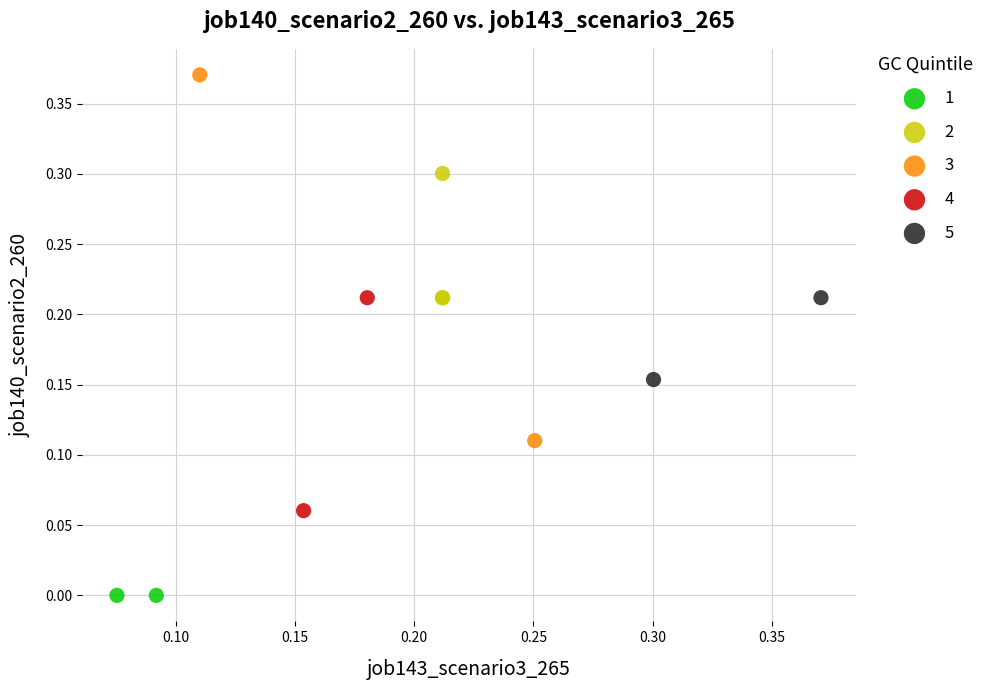

What are all the series names shown in the legend?

1, 2, 3, 4, 5